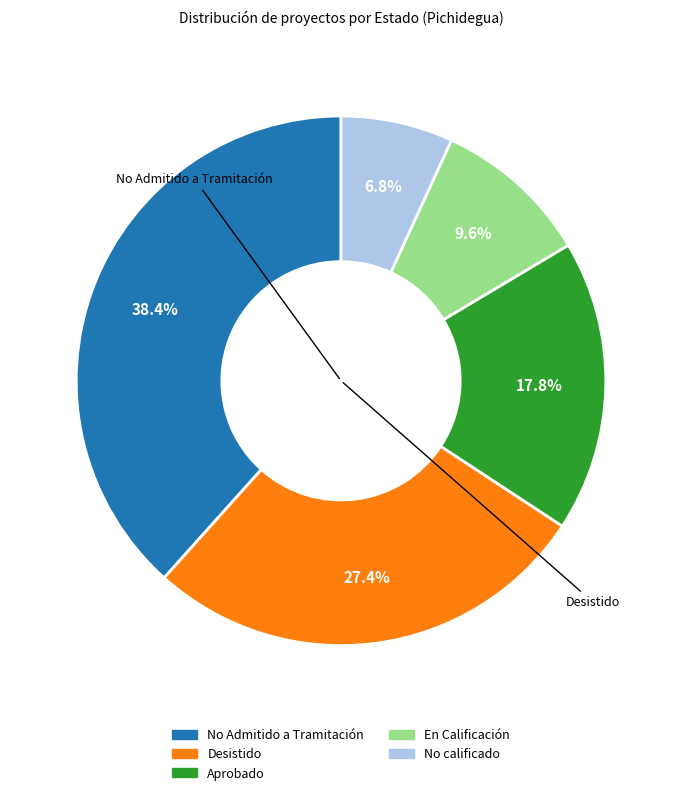

The Desistido slice represents 40% of the pie. True or false?

False